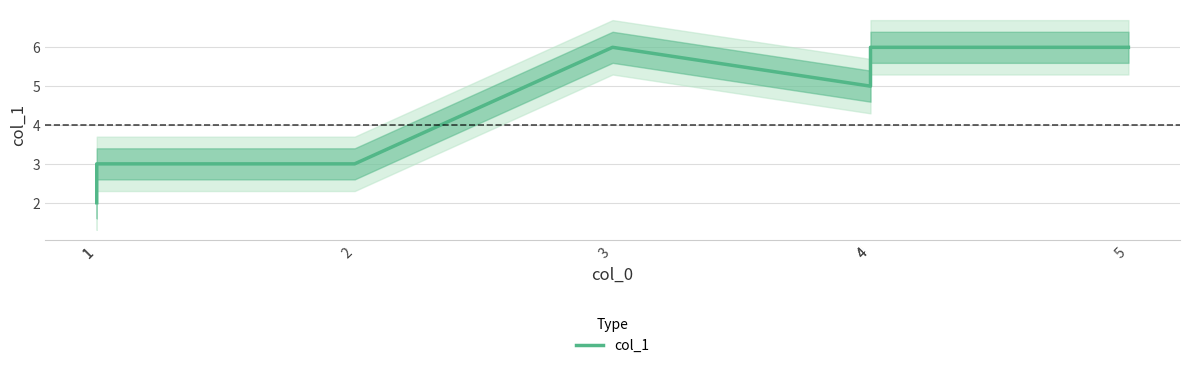

Is it true that the value at 4 is 2?

False